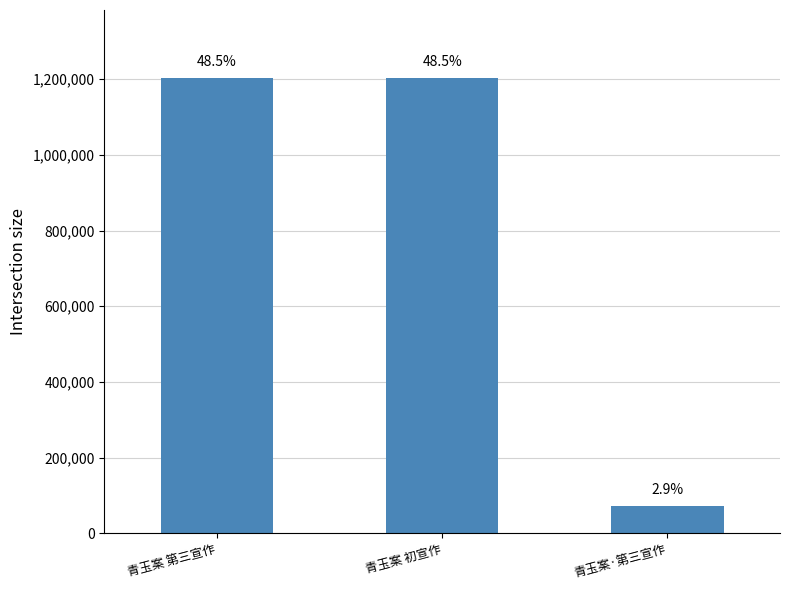

List the labels in order of value, largest first.

青玉案 第三宣作, 青玉案 初宣作, 青玉案·第三宣作